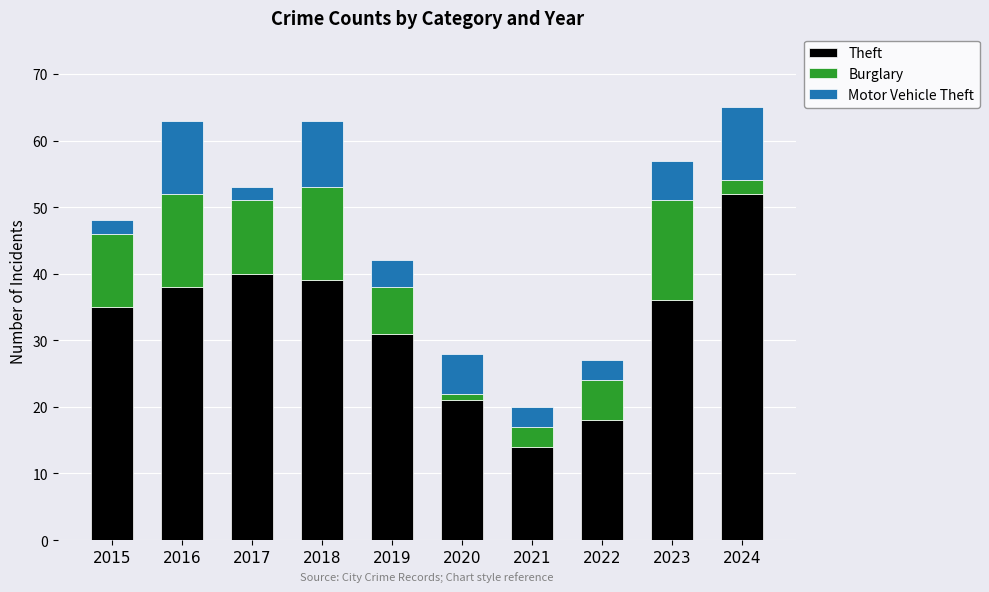

At which category is the sum across all series the highest?

2024